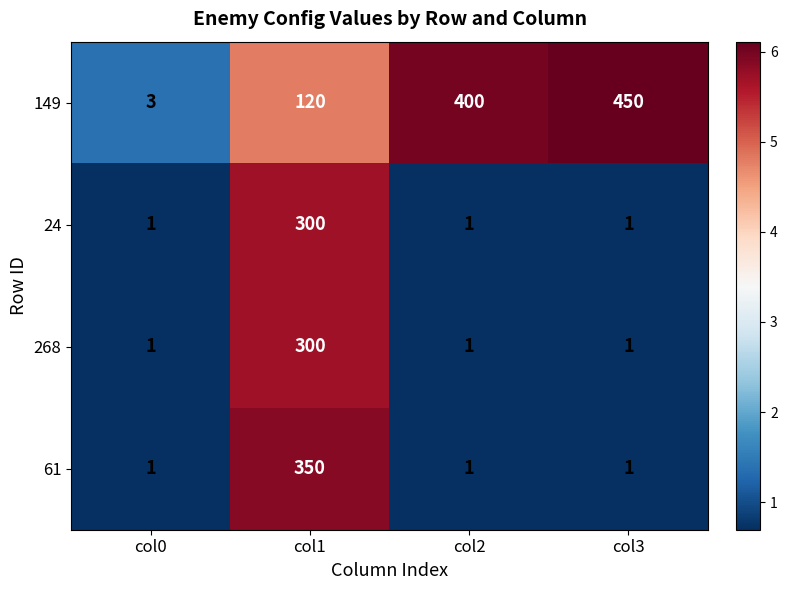

At which category is the sum across all series the highest?

col1